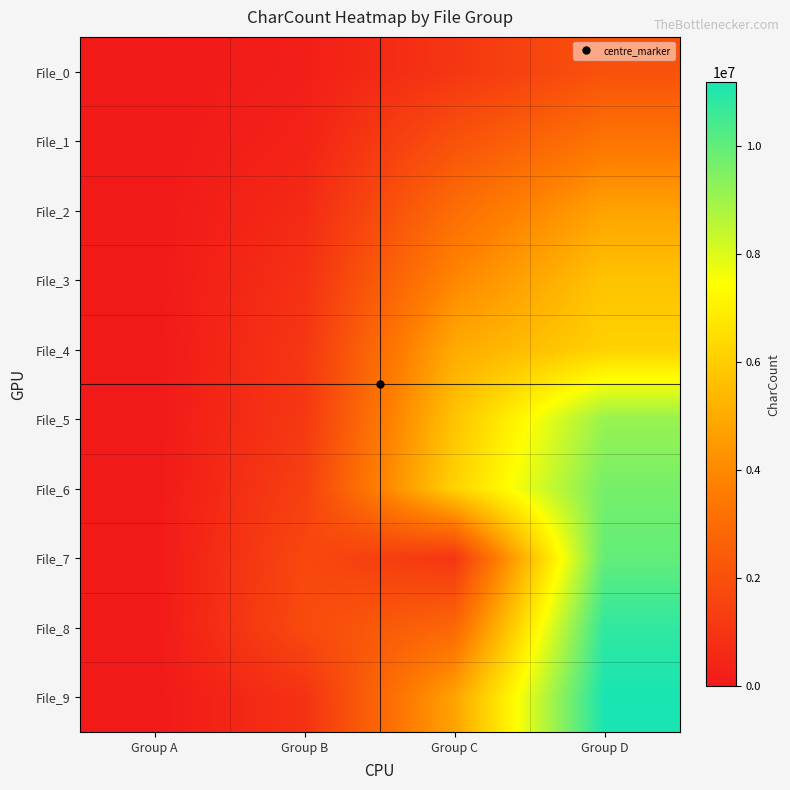

What is the total value across all series at Group B?

10090829